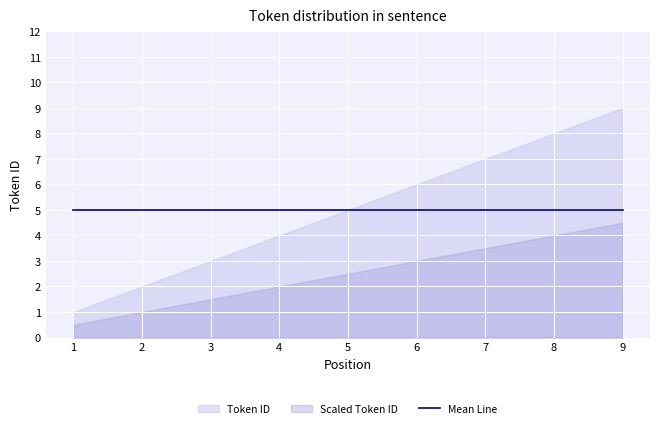

True or false: Token ID has a value of 2 at 7.

False